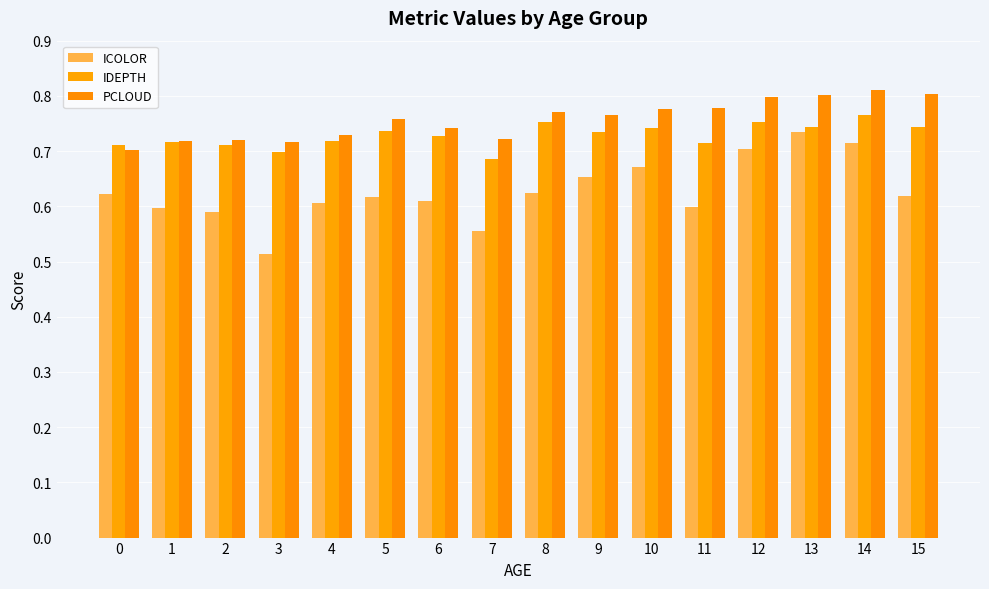

Reading left to right, list all the values displayed in this chart.

ICOLOR: 0=0.6	1=0.6	2=0.6	3=0.5	4=0.6	5=0.6	6=0.6	7=0.6	8=0.6	9=0.7	10=0.7	11=0.6	12=0.7	13=0.7	14=0.7	15=0.6
IDEPTH: 0=0.7	1=0.7	2=0.7	3=0.7	4=0.7	5=0.7	6=0.7	7=0.7	8=0.8	9=0.7	10=0.7	11=0.7	12=0.8	13=0.7	14=0.8	15=0.7
PCLOUD: 0=0.7	1=0.7	2=0.7	3=0.7	4=0.7	5=0.8	6=0.7	7=0.7	8=0.8	9=0.8	10=0.8	11=0.8	12=0.8	13=0.8	14=0.8	15=0.8